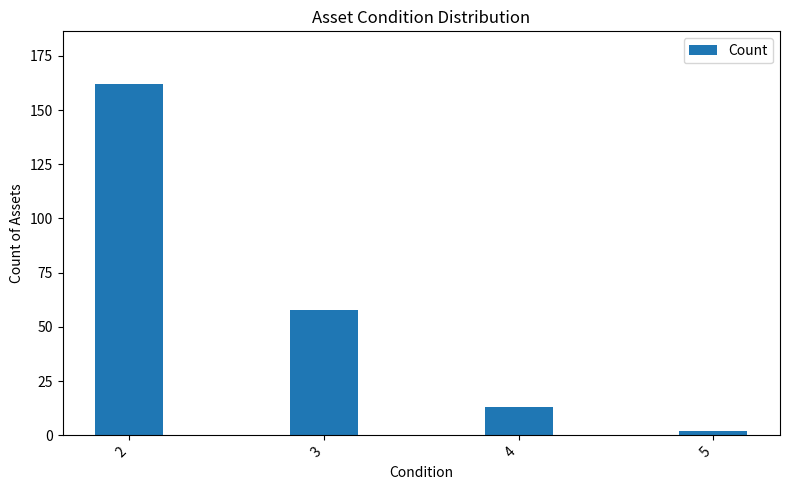

Which category has the lowest value across all series?

5